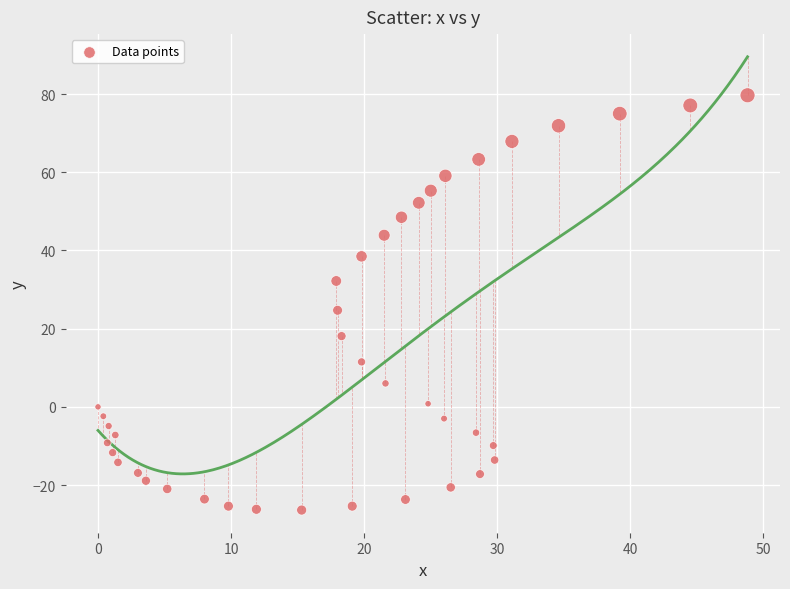

What is the range of Y values (max minus min)?

106.1